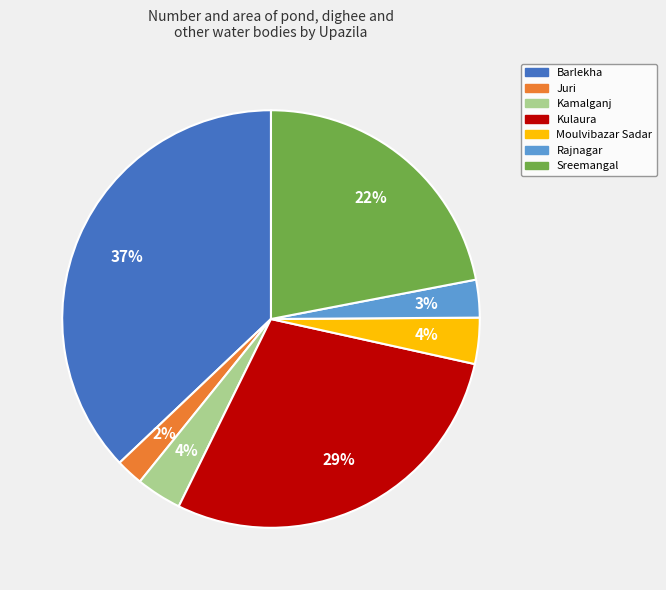

To the nearest percent, what is the difference between the largest and smallest slice percentages?

35%